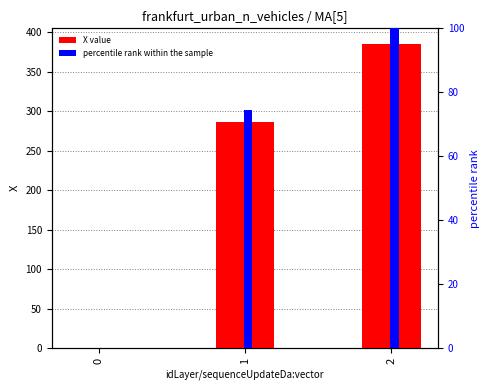

Reading left to right, transcribe all the data shown in this chart.

X value: 0=0.0	1=286.7	2=385.8
percentile rank within the sample: 0=0.0	1=74.3	2=100.0